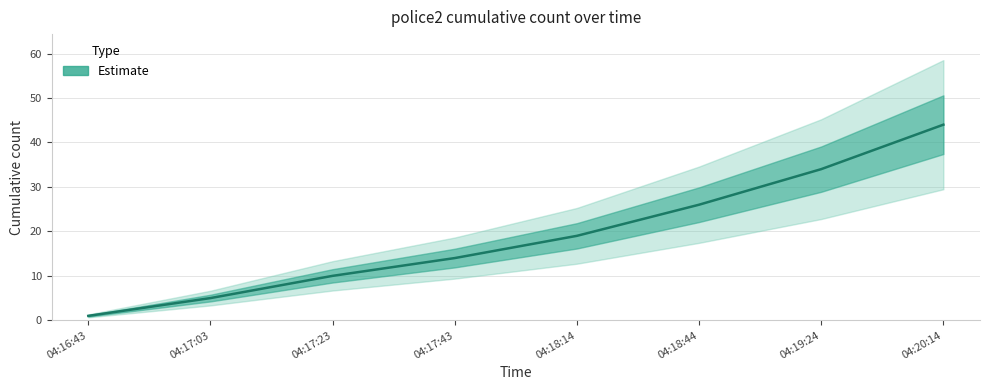

What is the average value?

19